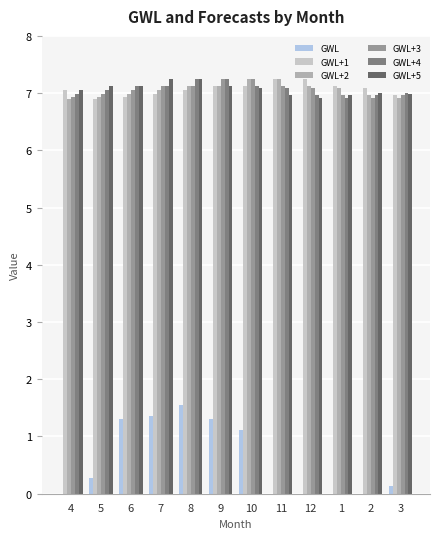

Is the value of GWL+5 at 6 greater than the value of GWL+3 at 3?

Yes